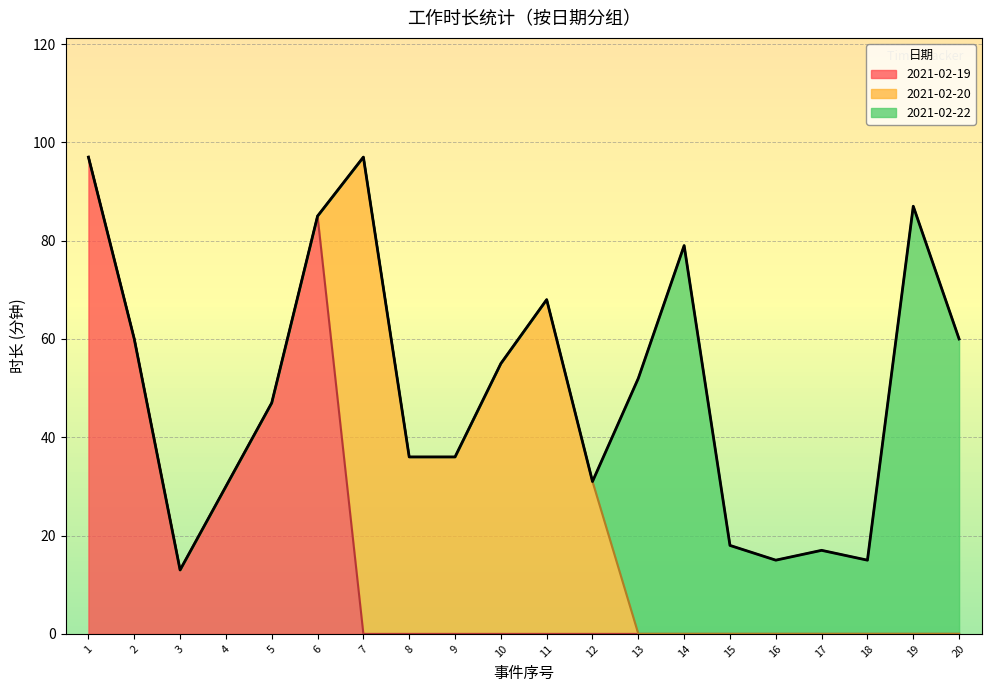

How many lines are shown in the chart?

3